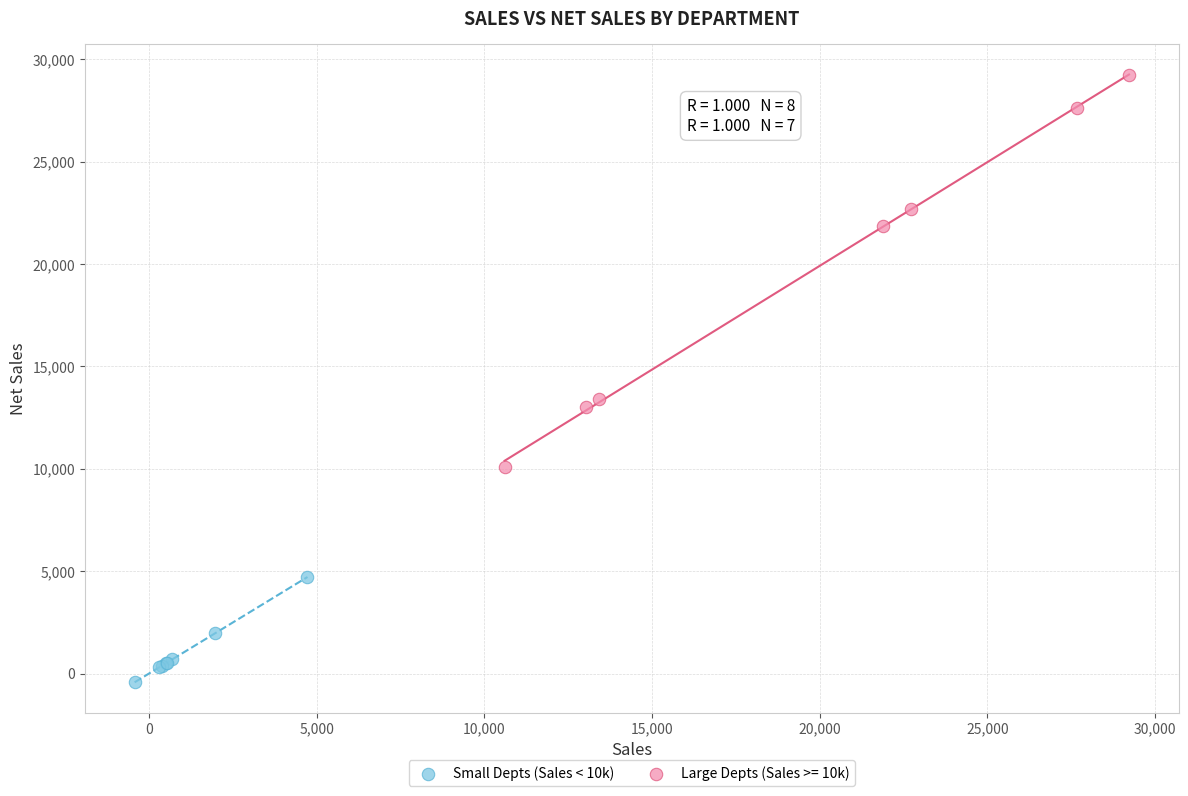

Which series reaches the maximum Y coordinate?

Large Depts (Sales >= 10k)